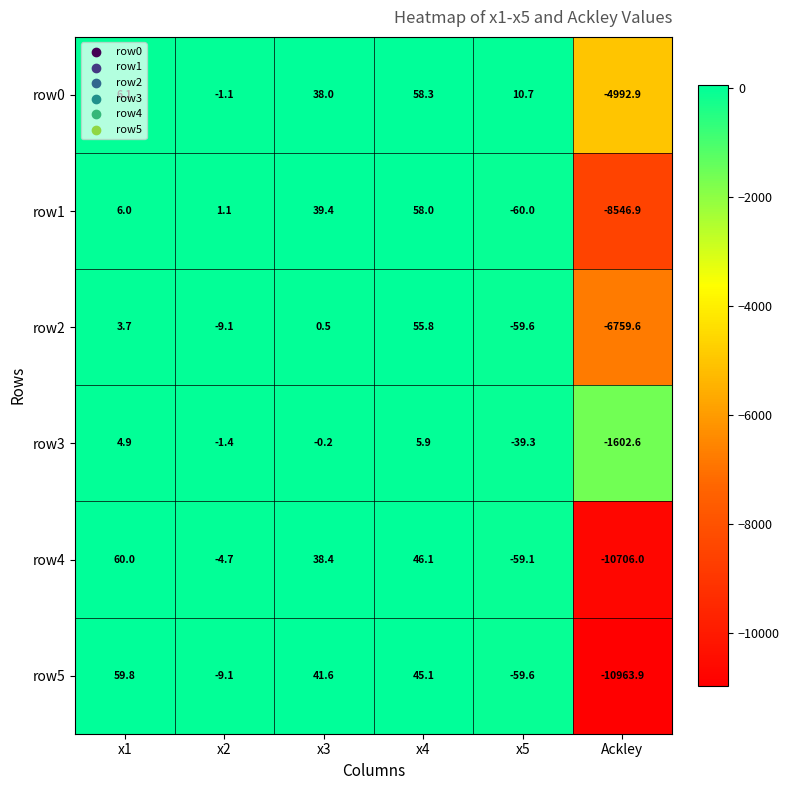

What is the total value across all series at Ackley?

-43571.9